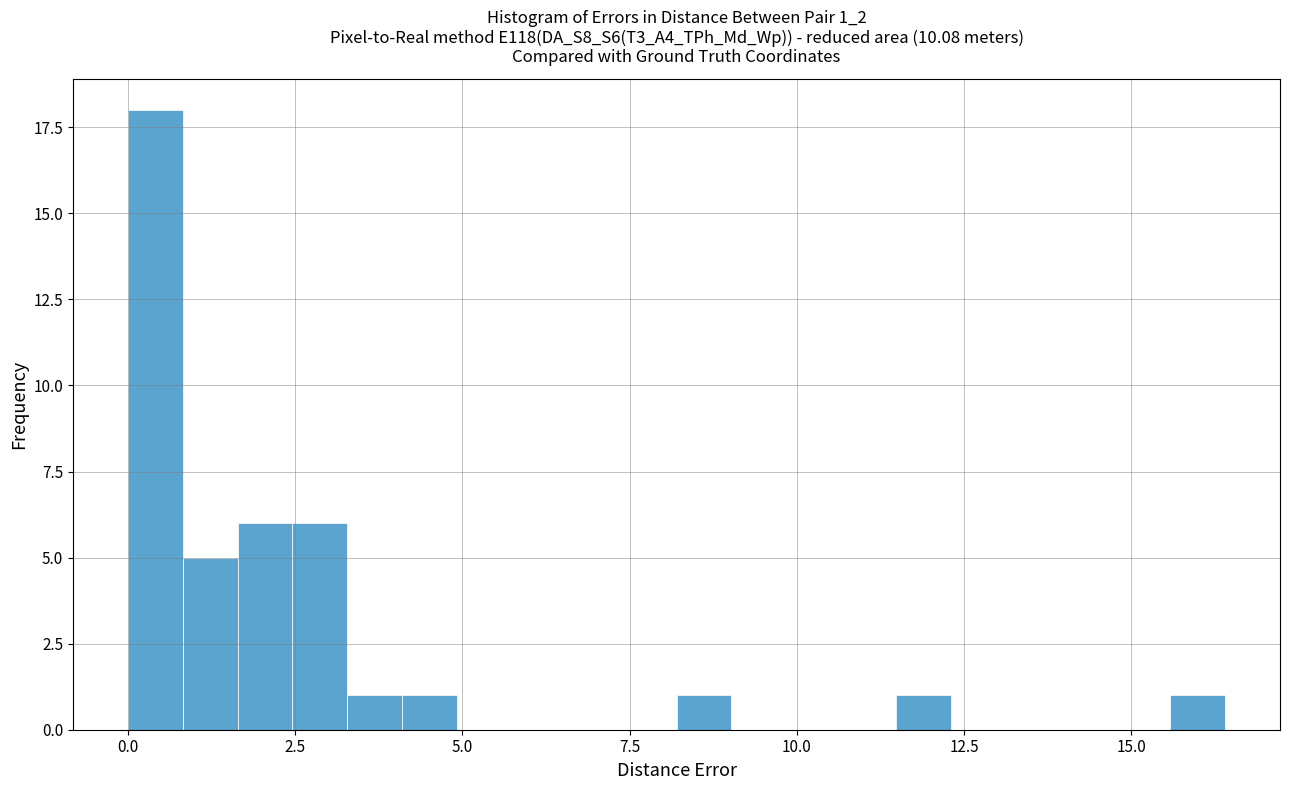

Around what value on the x-axis is the tallest bar? Give the approximate position of its centre, as read against the axis.

0.5